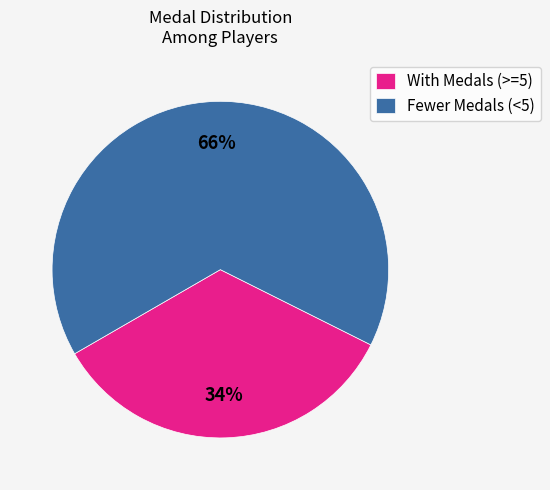

Combined, do Fewer Medals (<5) and With Medals (>=5) account for over 50%?

Yes